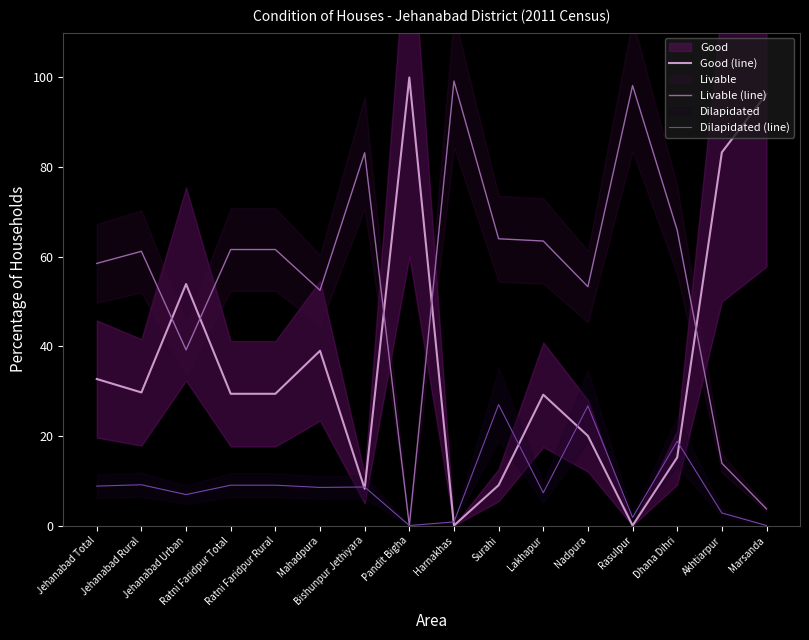

How many positive values does the Dilapidated (line) series have?

14